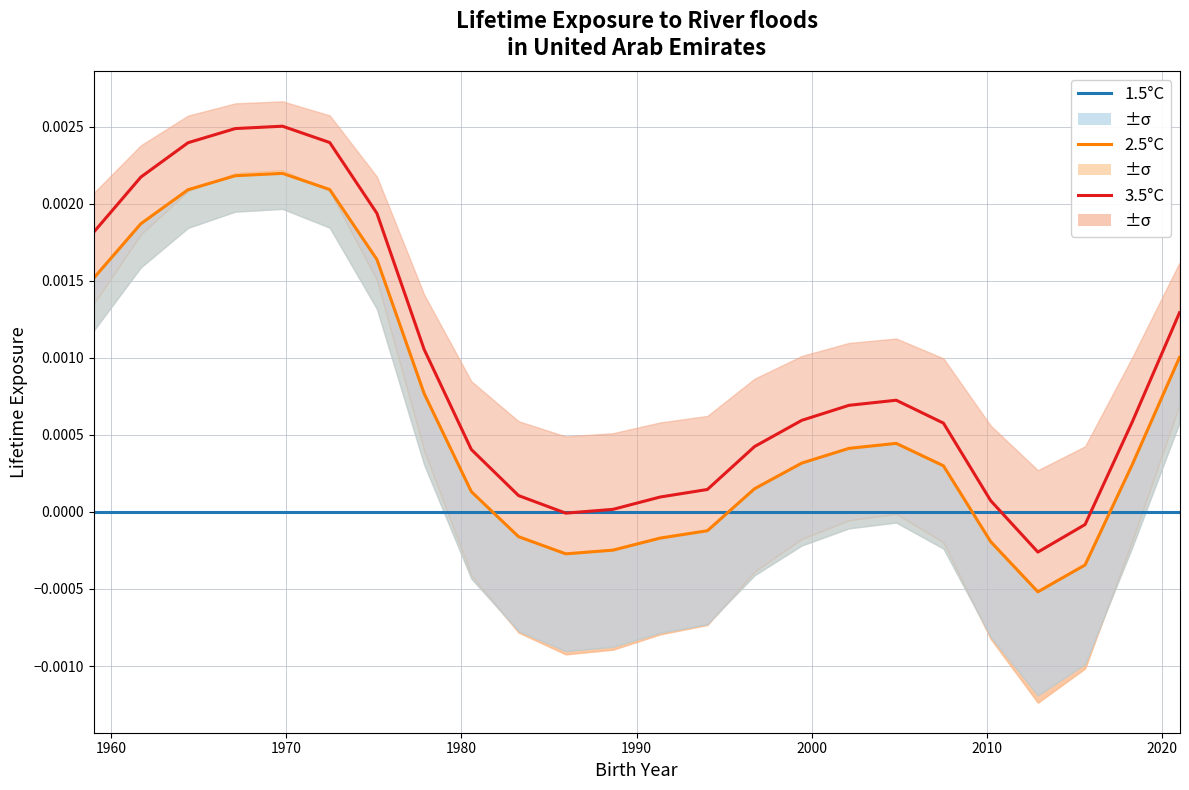

Is the value of 2.5°C at 1950 greater than the value of 1.5°C at 15?

Yes